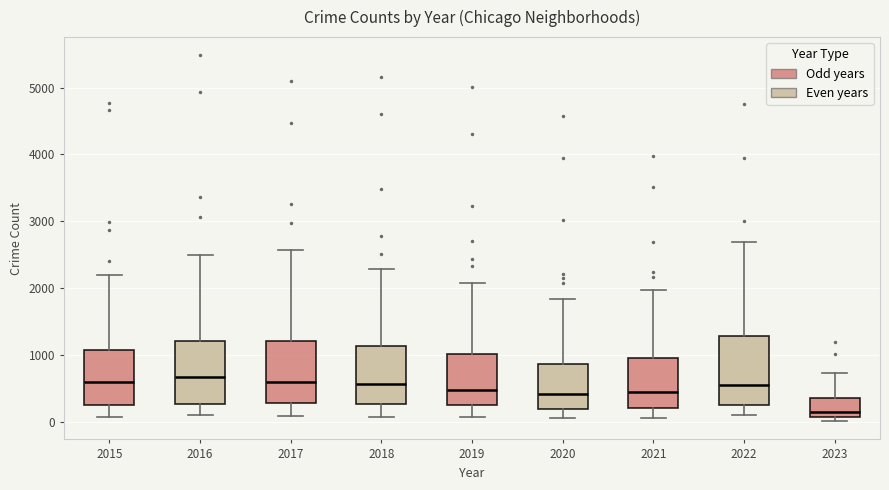

Where does the lower whisker of the box at x = 2019 end on the y-axis? The values are not printed on the chart, so give them approximately, as read against the axis.

100